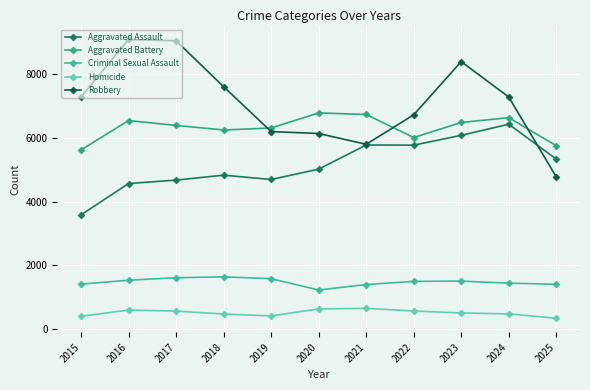

Is it true that Robbery equals 7291 at 2024?

True